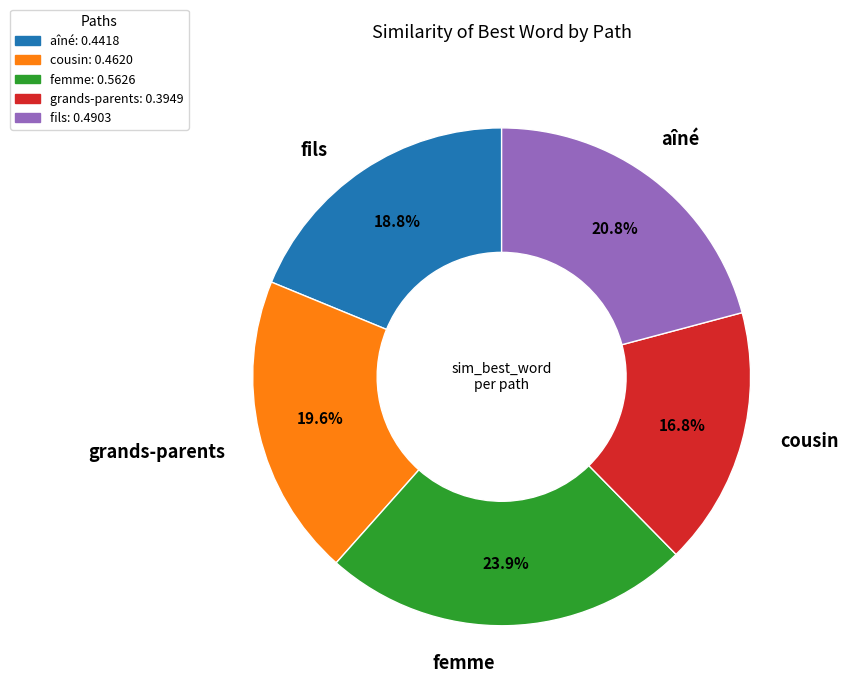

Rank the categories by value from highest to lowest.

femme, fils, cousin, aîné, grands-parents